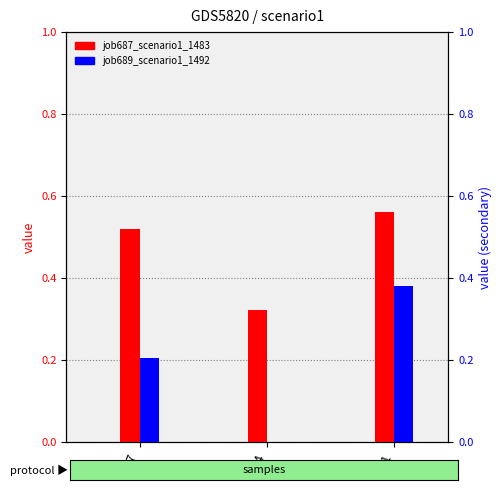

Rank the series by their average value, from lowest to highest.

job689_scenario1_1492, job687_scenario1_1483